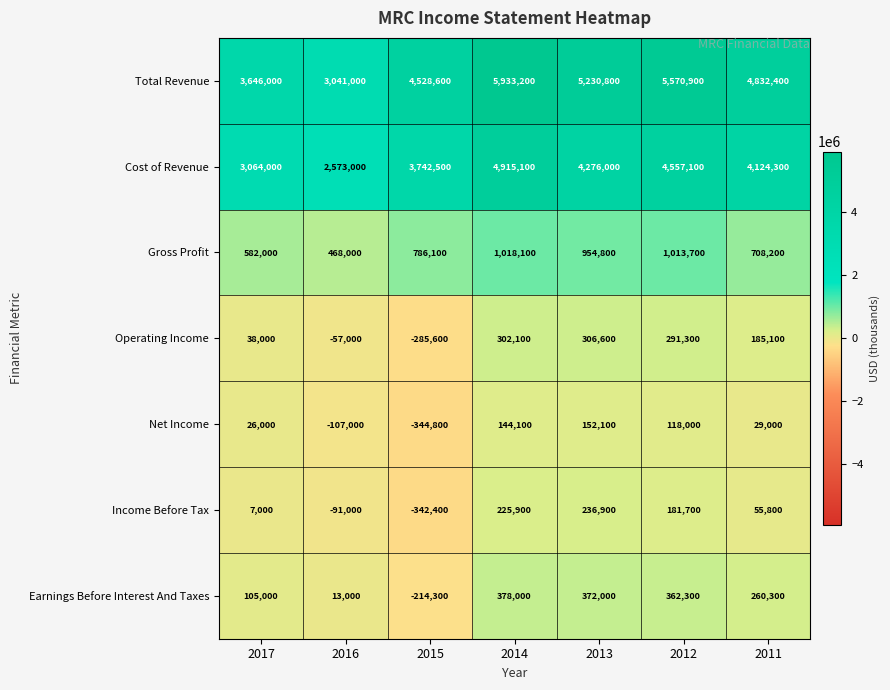

Rank the series by their maximum value, from lowest to highest.

Net Income, Income Before Tax, Operating Income, Earnings Before Interest And Taxes, Gross Profit, Cost of Revenue, Total Revenue